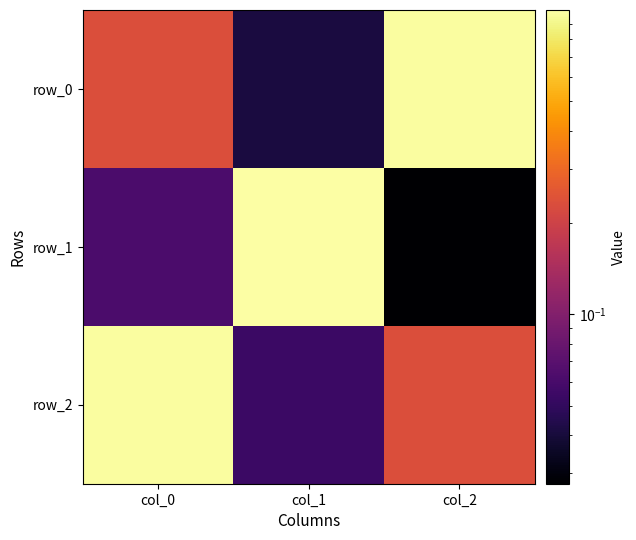

Rank the categories by row_1 value from highest to lowest.

col_1, col_0, col_2